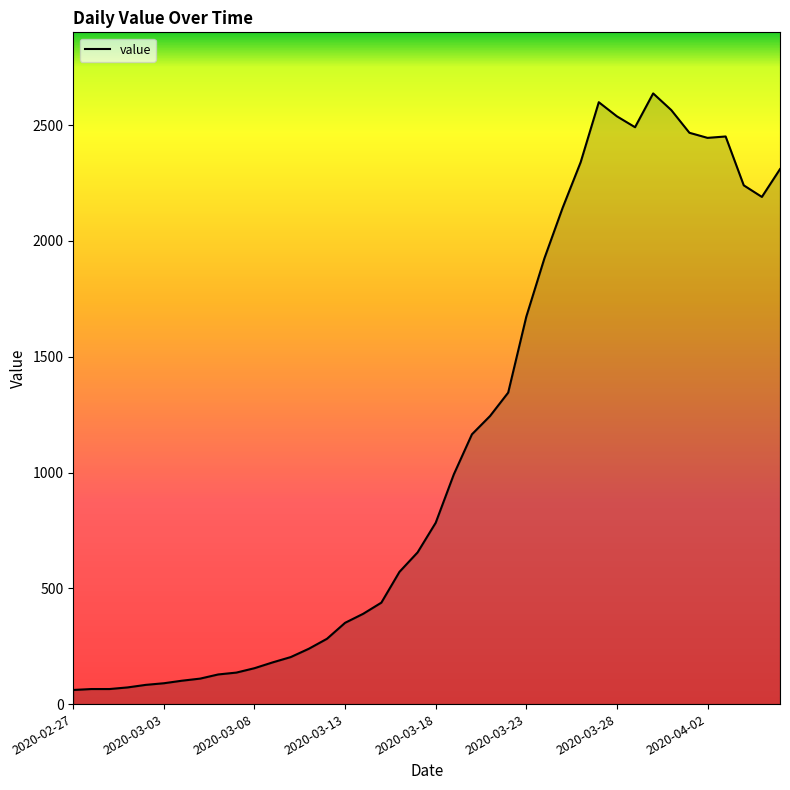

Does the chart display data point markers on the line(s)?

No